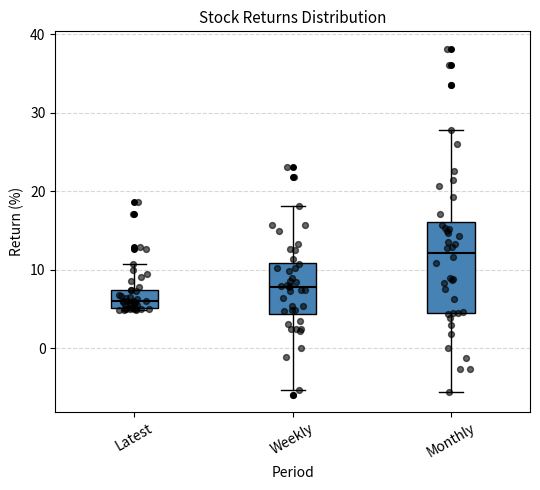

Where is the lower edge of the box for Monthly on the y-axis? The values are not printed on the chart, so give them approximately, as read against the axis.

5